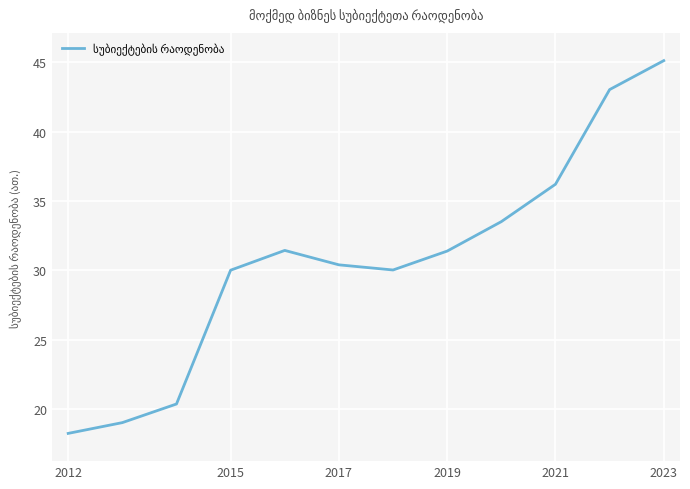

What is the minimum value shown in the chart?

18.3